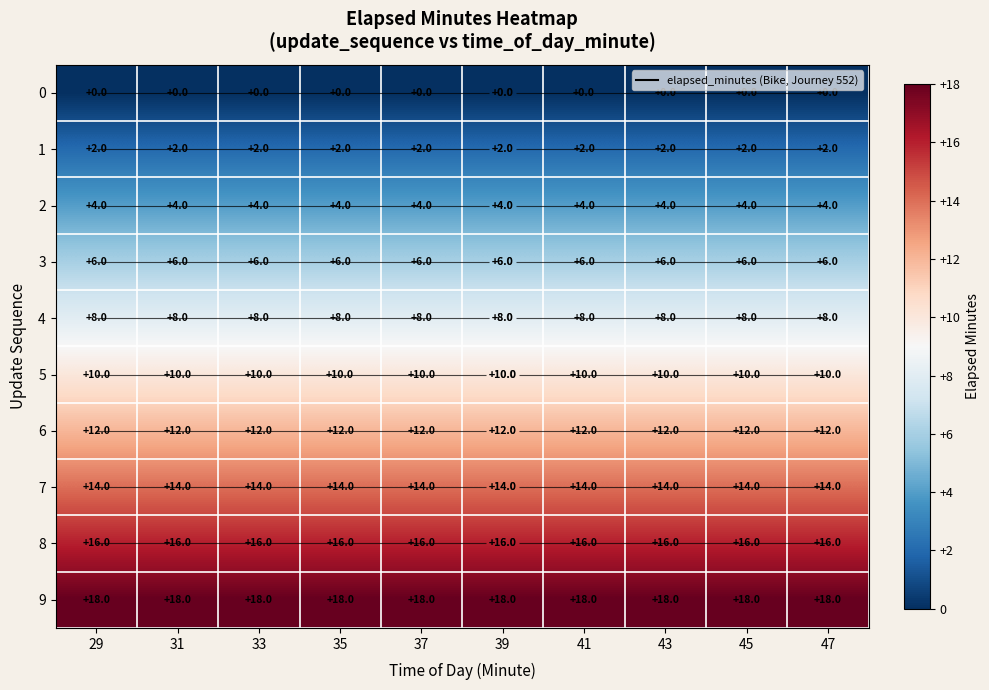

What is the approximate value of 2 at 31?

4